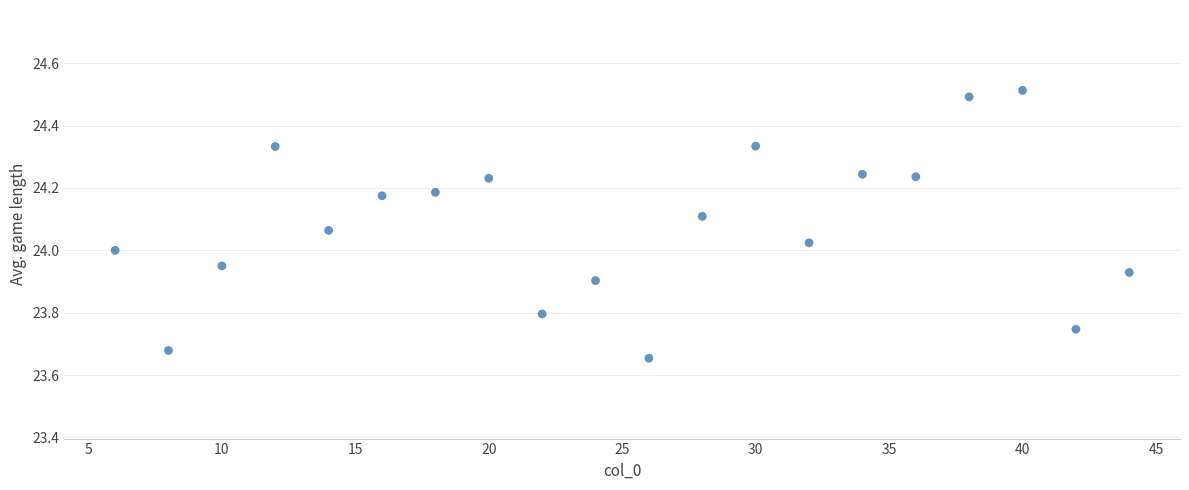

What is the range of X values (max minus min)?

38.0